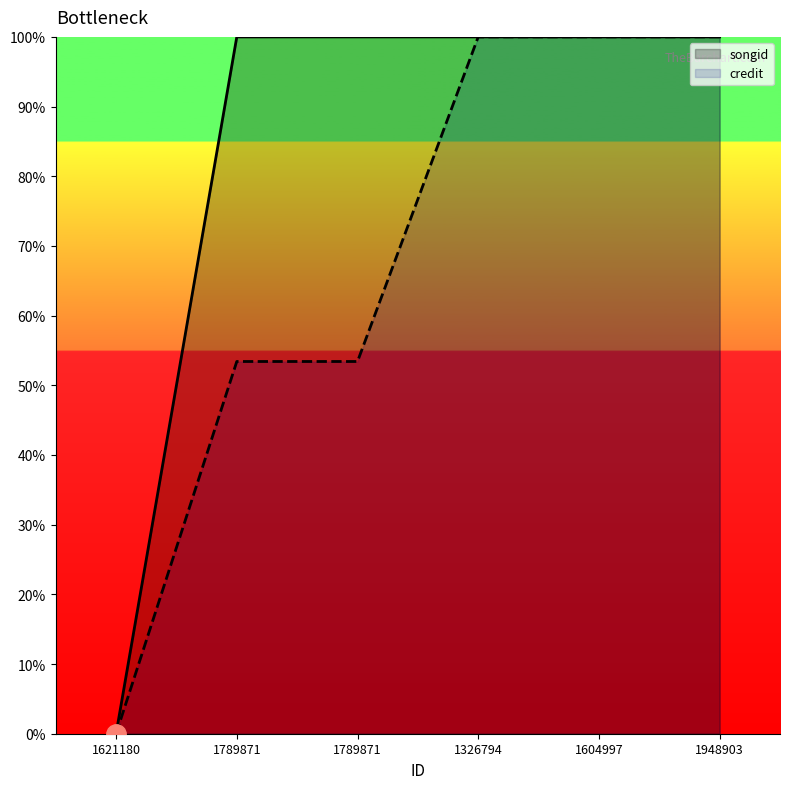

The credit series shows 53.4 at 1789871. True or false?

True